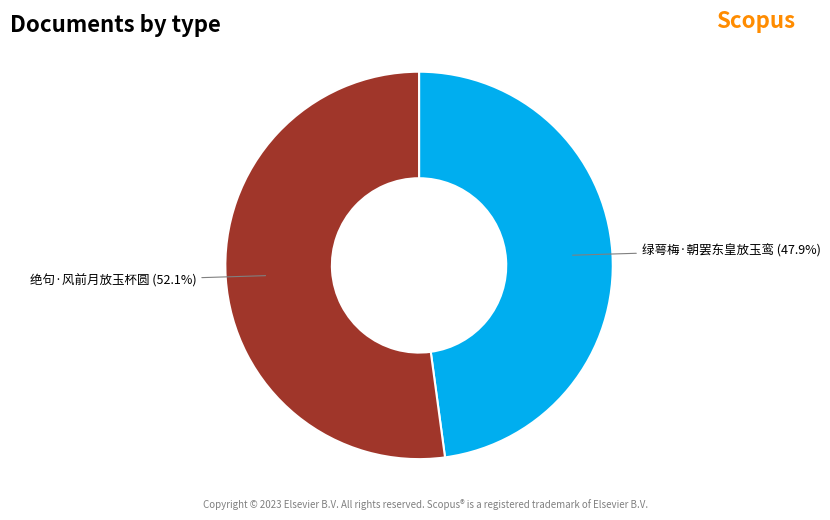

How many slices are in this pie chart?

2